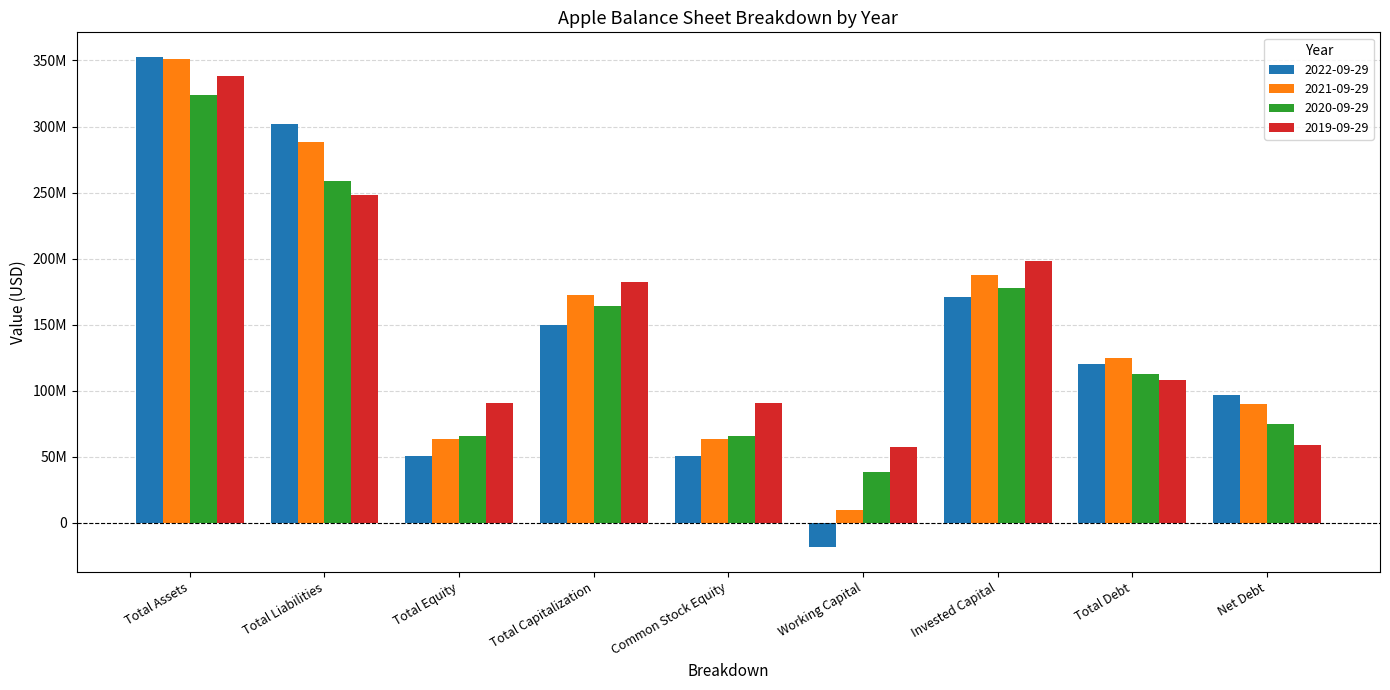

Reading left to right, what are all the values shown in this chart?

2022-09-29: 352755000	302083000	50672000	149631000	50672000	-18577000	170741000	120069000	96423000
2021-09-29: 351002000	287912000	63090000	172196000	63090000	9355000	187809000	124719000	89779000
2020-09-29: 323888000	258549000	65339000	164006000	65339000	38321000	177775000	112436000	74420000
2019-09-29: 338516000	248028000	90488000	182295000	90488000	57101000	198535000	108047000	59203000